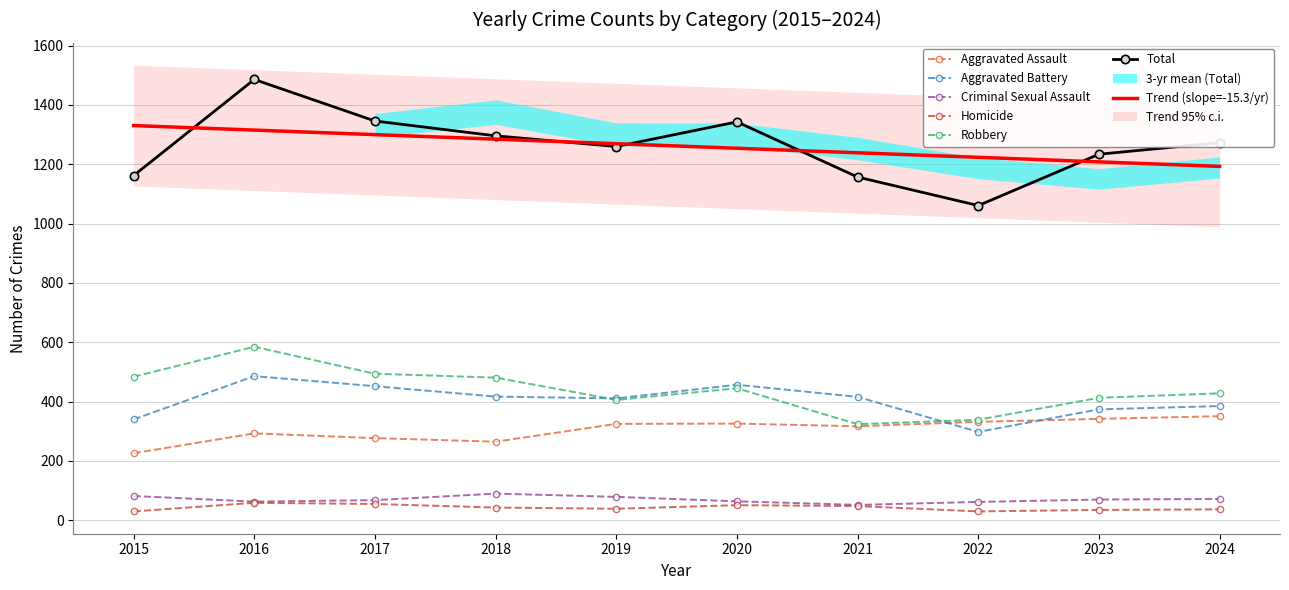

What is the value of the Total point at the 5th from the left?

1260